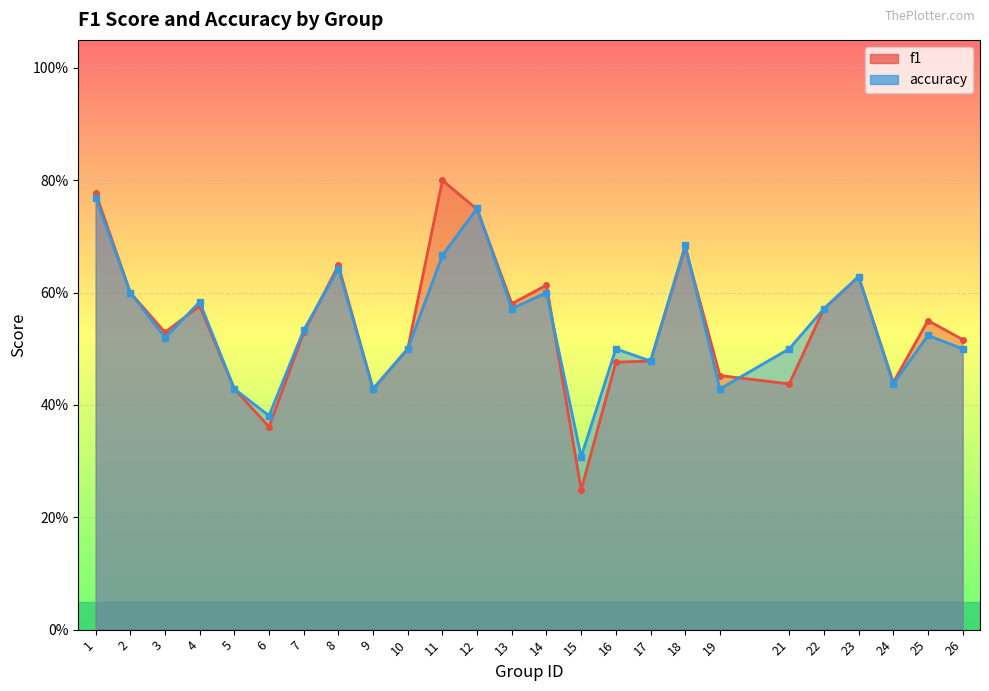

Between which two adjacent categories do accuracy and f1 first intersect?

3 and 4